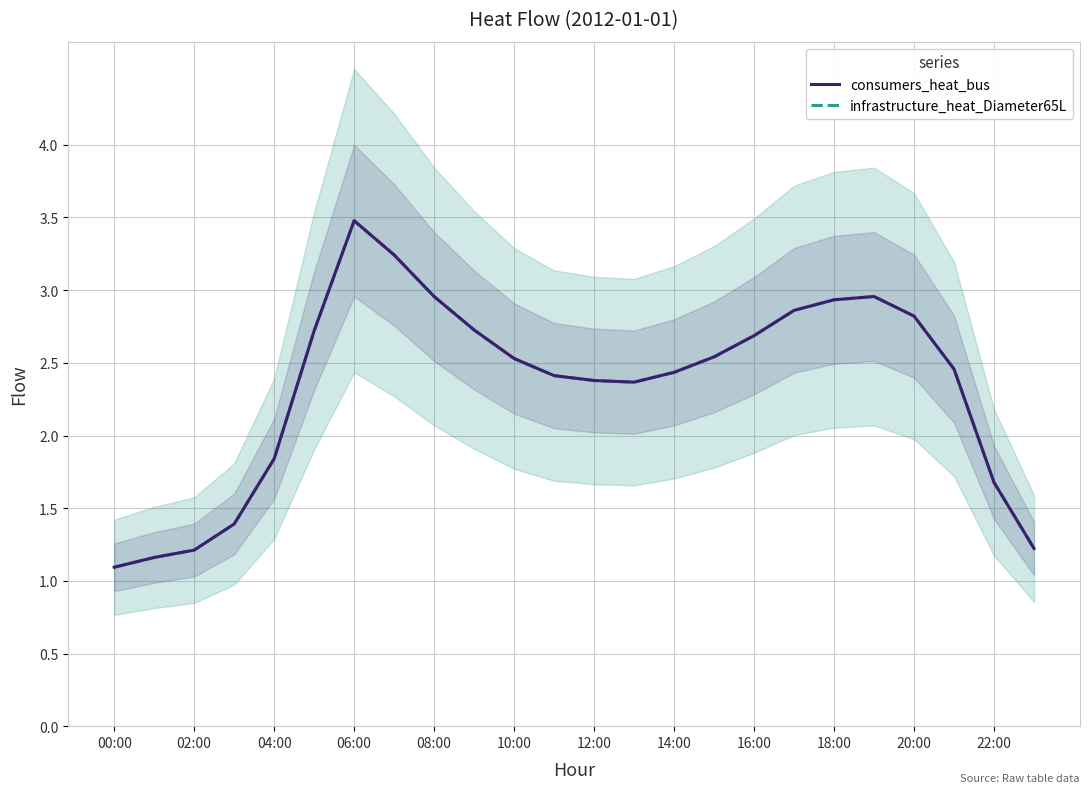

True or false: infrastructure_heat_Diameter65L and consumers_heat_bus cross at least once.

False